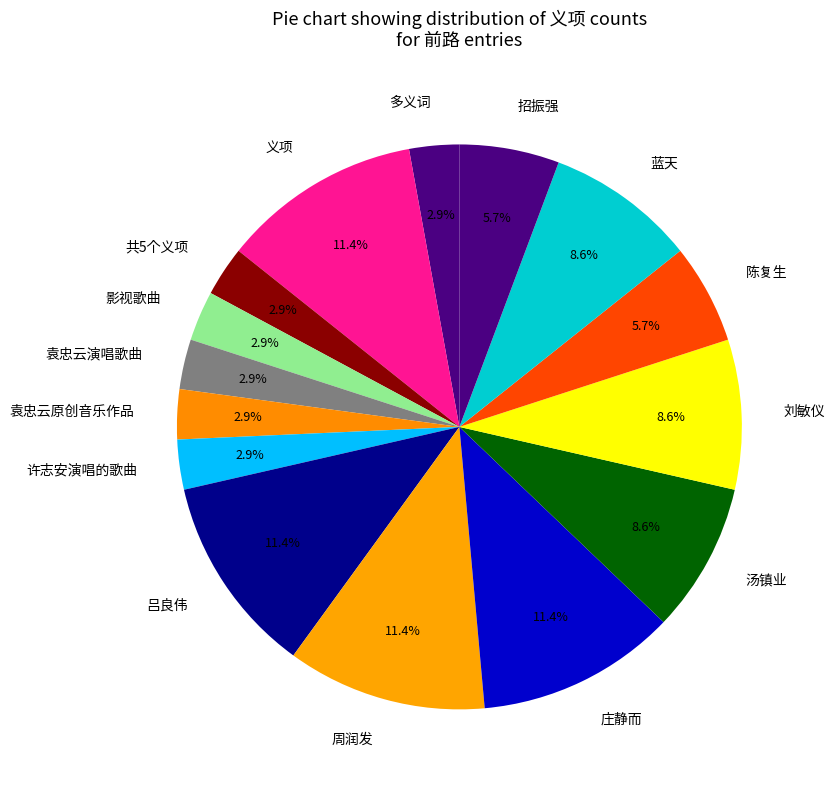

The 刘敏仪 slice represents 9% of the pie. True or false?

True